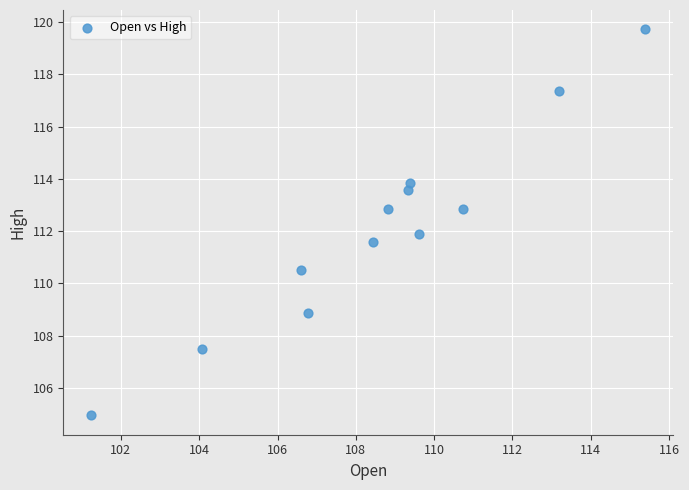

What is the range of X values (max minus min)?

14.1